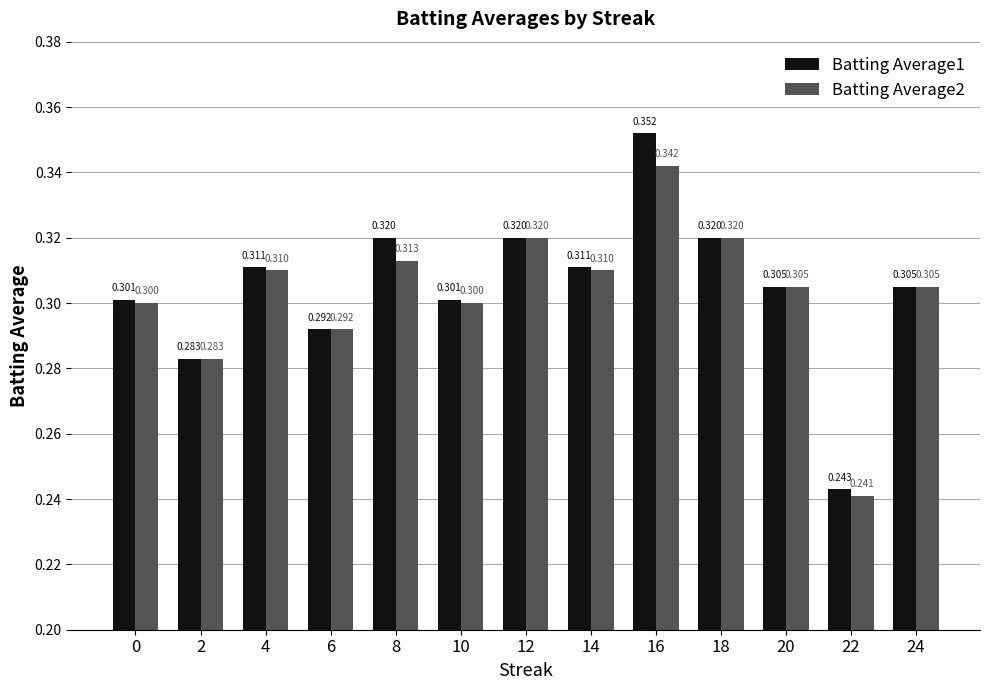

How many data points does each series have?

13